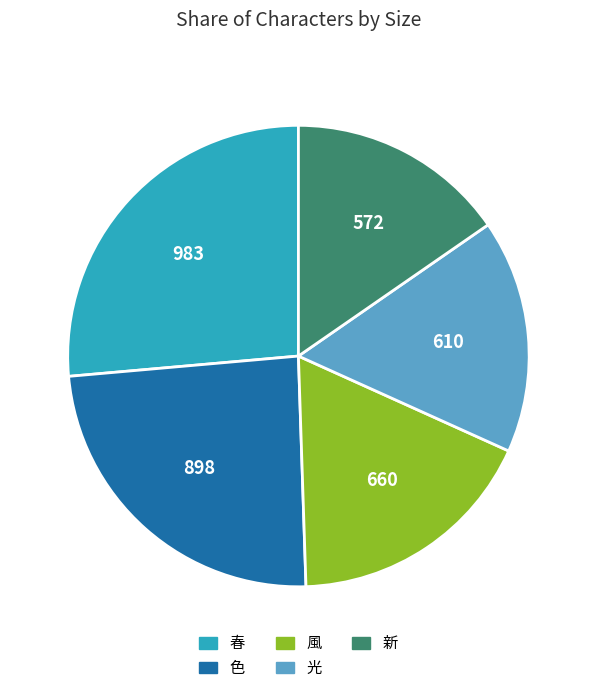

Does 風 represent more than half of the total?

No